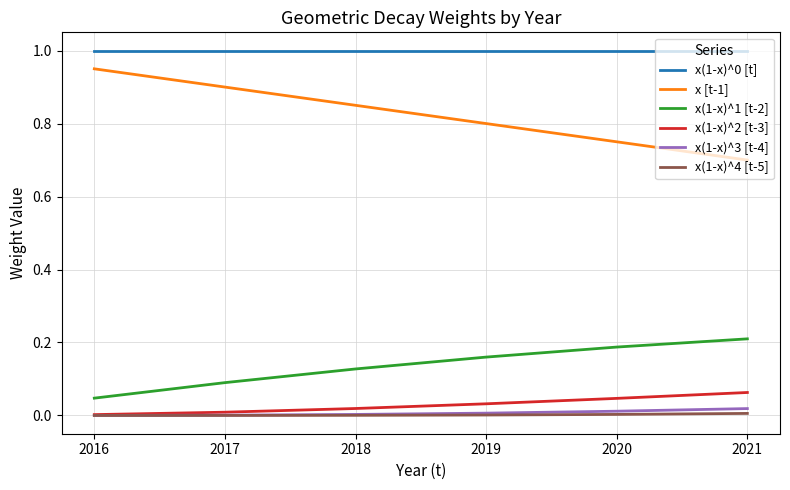

How many lines are shown in the chart?

6